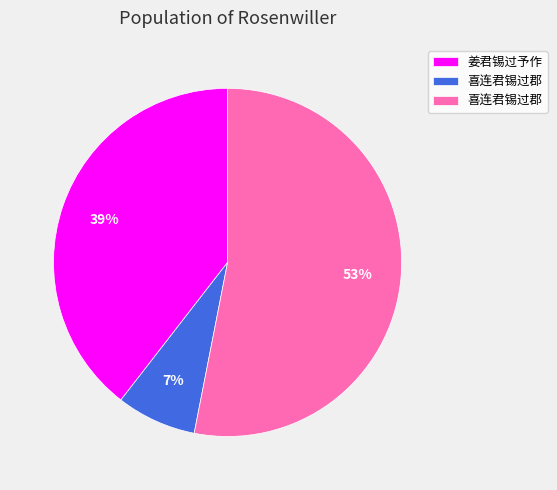

To the nearest percent, what is the difference between the largest and smallest slice percentages?

46%